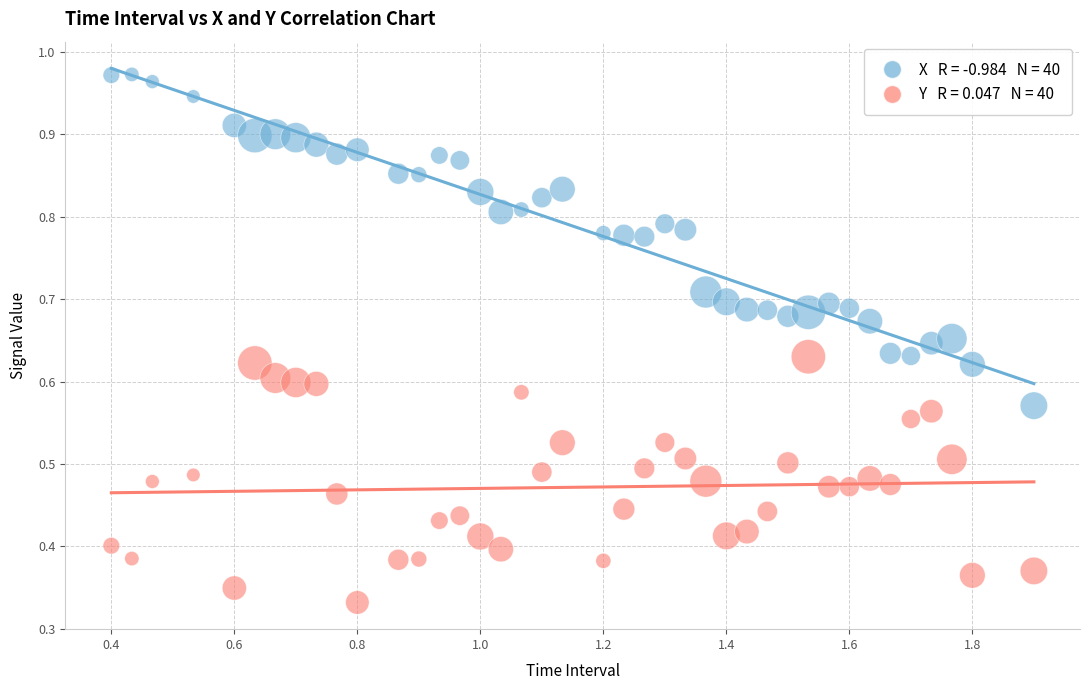

Across all data points, what is the range of X values (max minus min)?

1.5